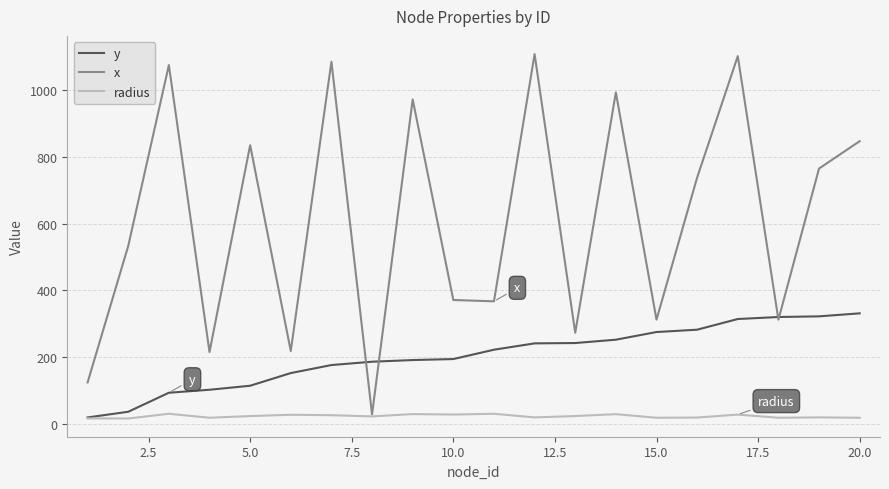

Which series has the largest total across all categories?

x